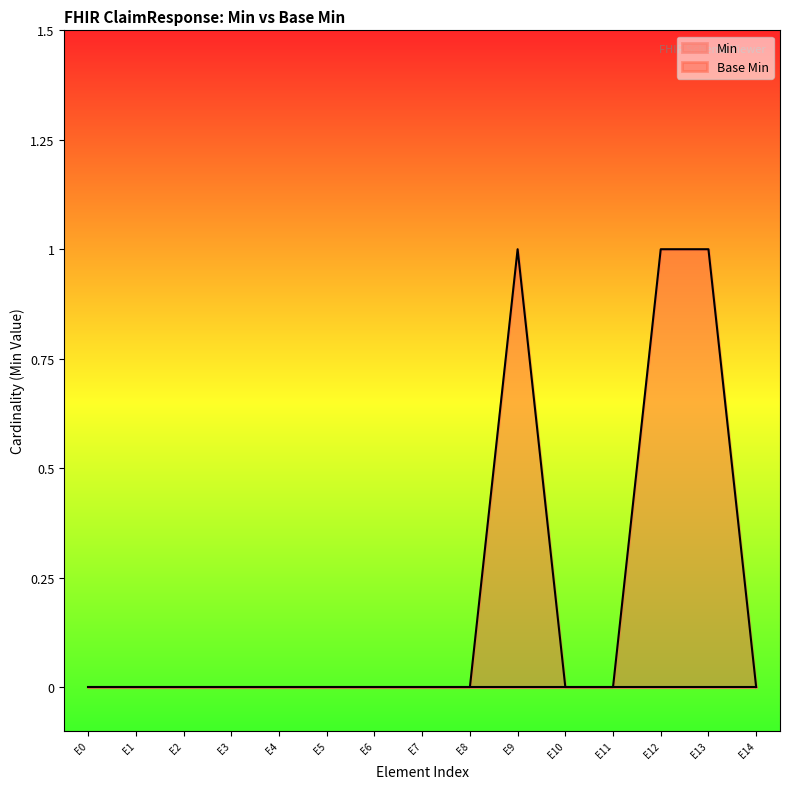

True or false: the data has more than 0 interior local peaks.

True